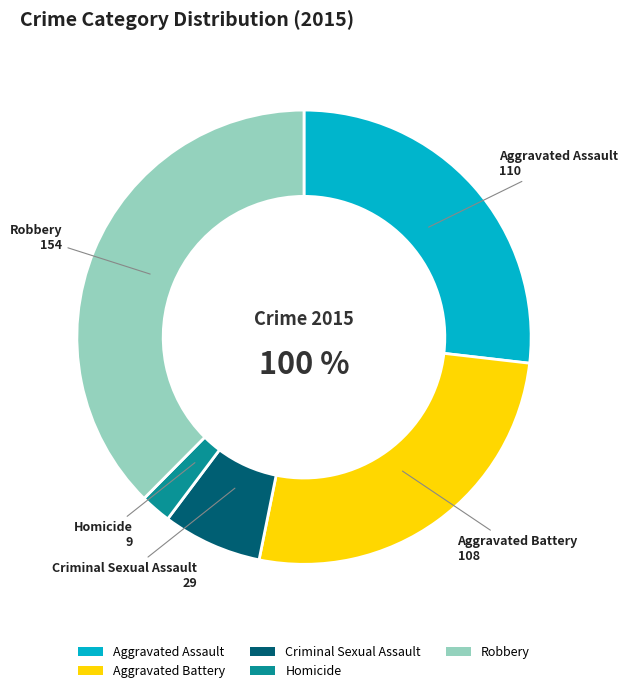

Rank the categories by value from highest to lowest.

Robbery, Aggravated Assault, Aggravated Battery, Criminal Sexual Assault, Homicide